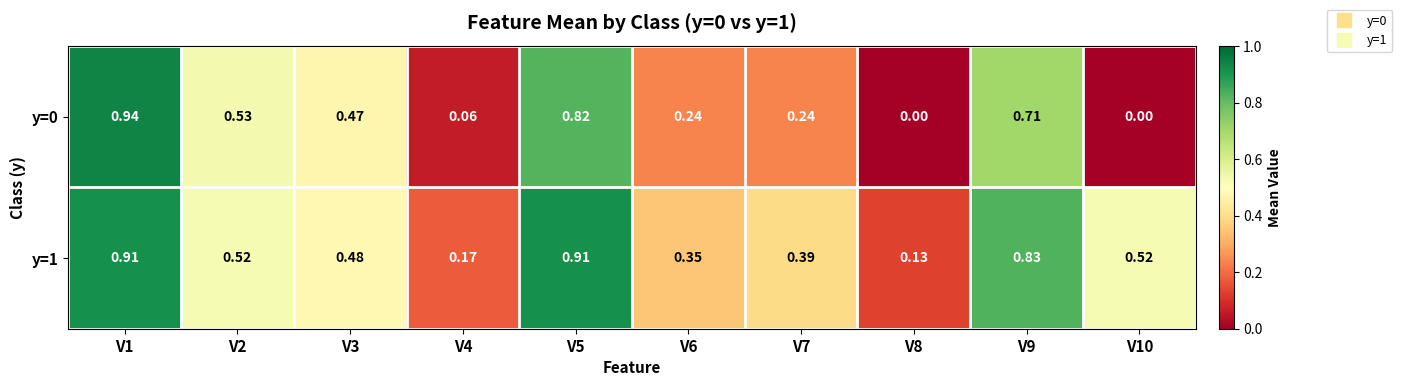

Is the value of y=1 at V3 greater than the value of y=0 at V1?

No